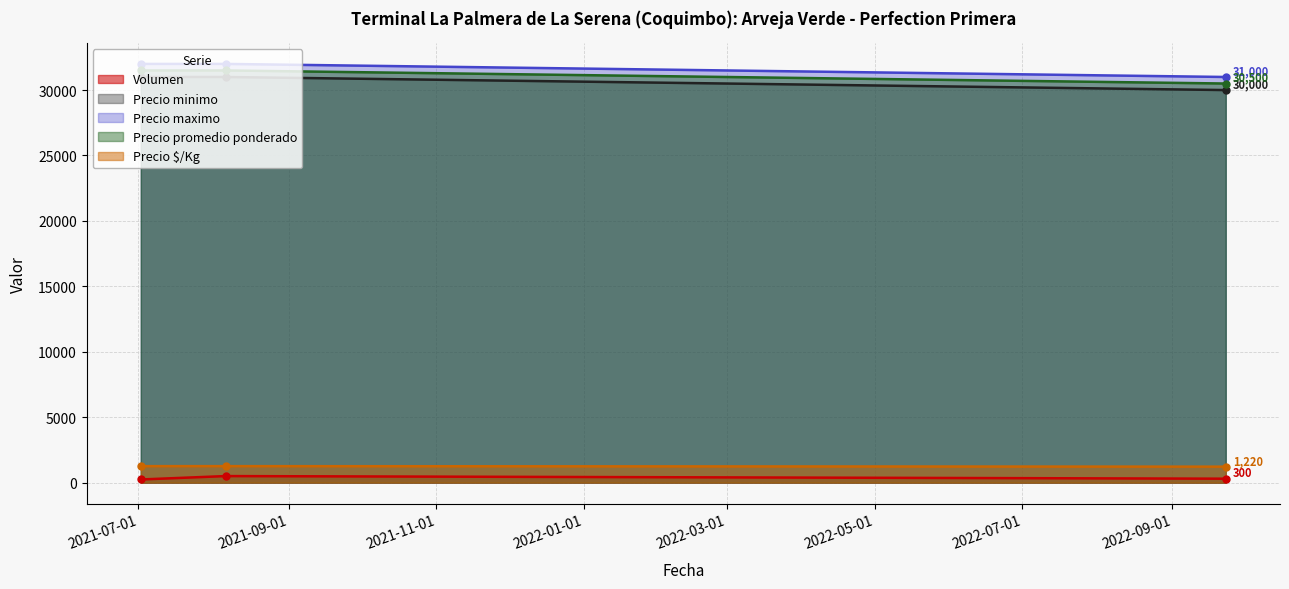

Between 2022-09-23 and 2021-07-02, which is larger?

2022-09-23